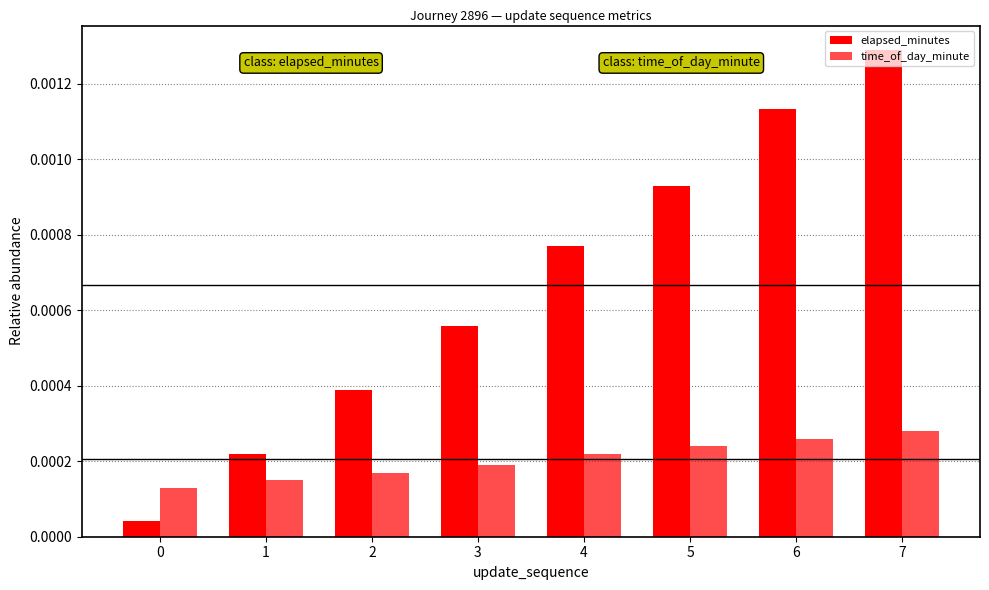

The time_of_day_minute series shows 0.0 at 0. True or false?

True